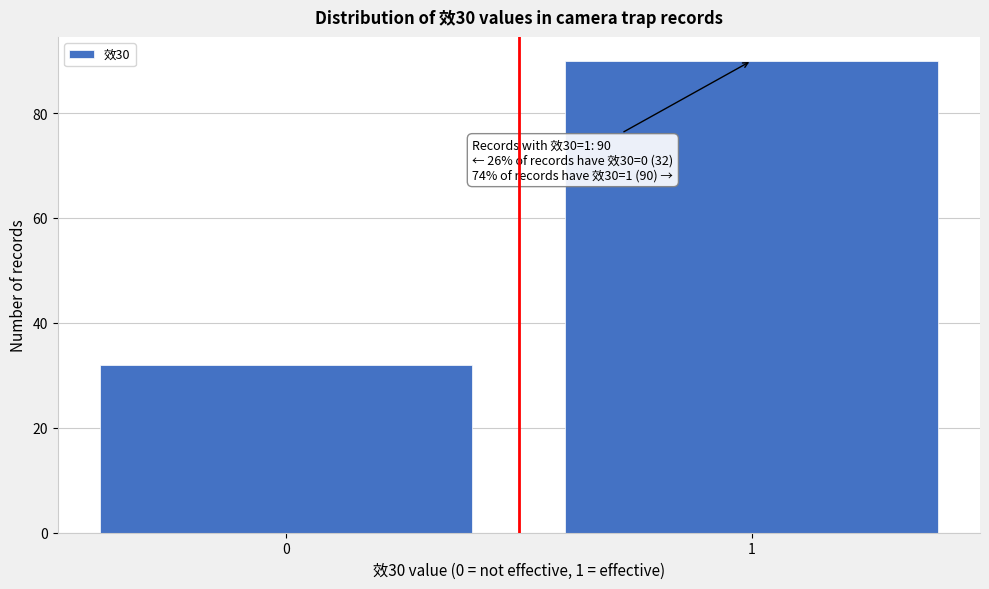

Reading left to right, list all the values displayed in this chart.

32	90